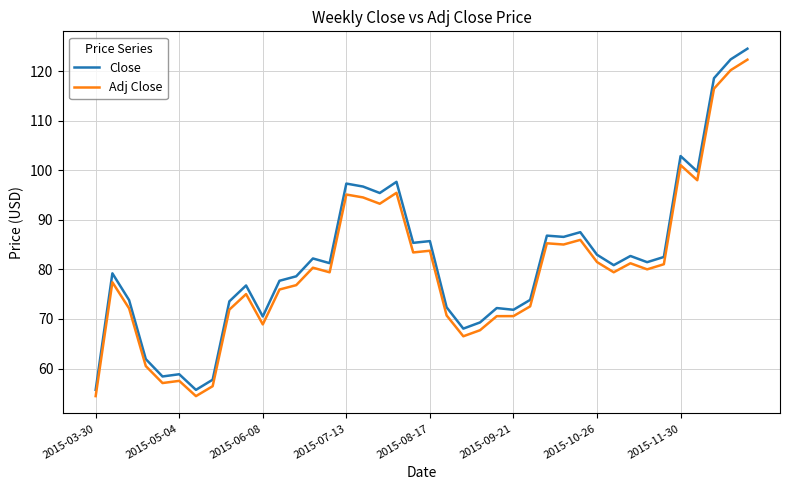

What is the sum of all Close values?

3266.8